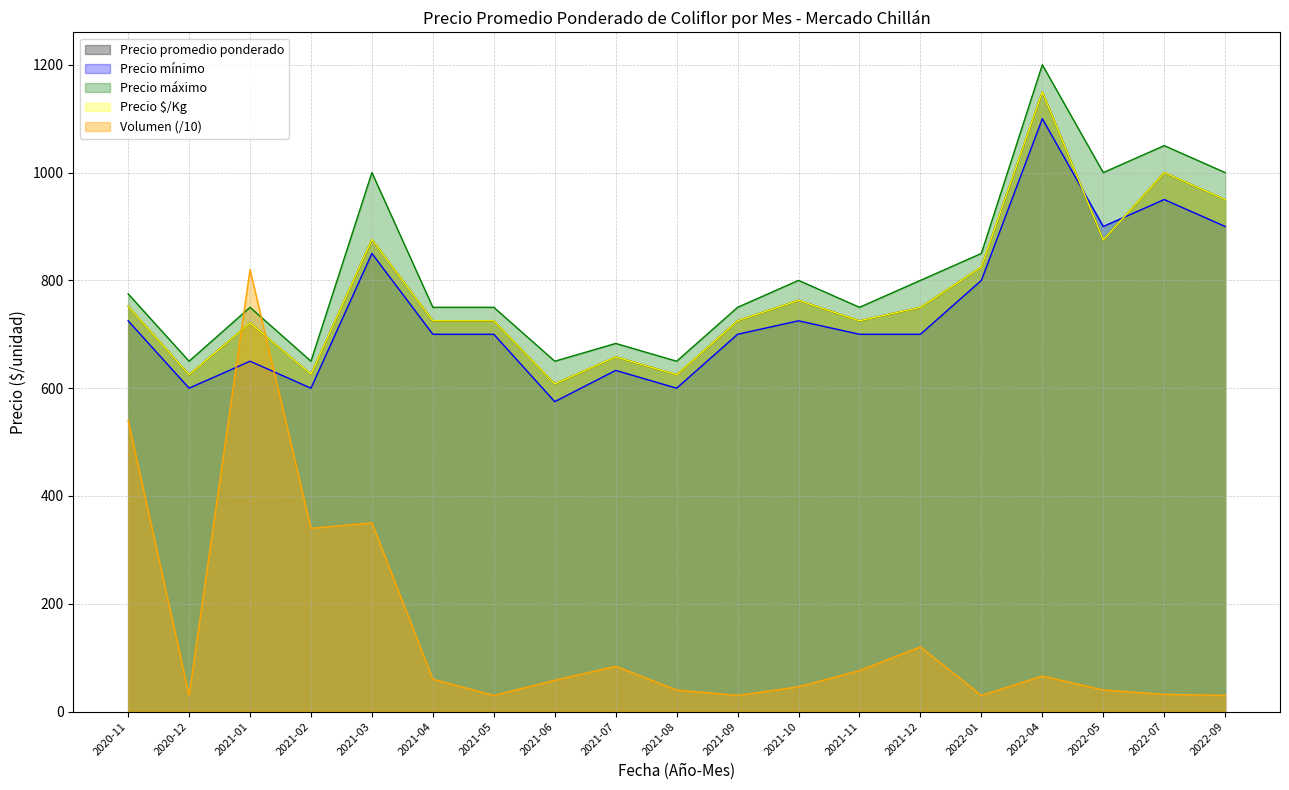

At which label does Precio máximo first exceed 750?

2020-11